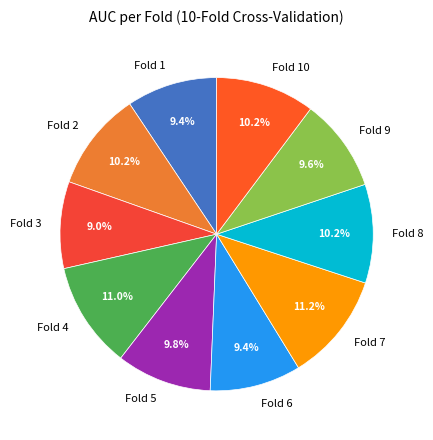

How many segments does this pie chart have?

10